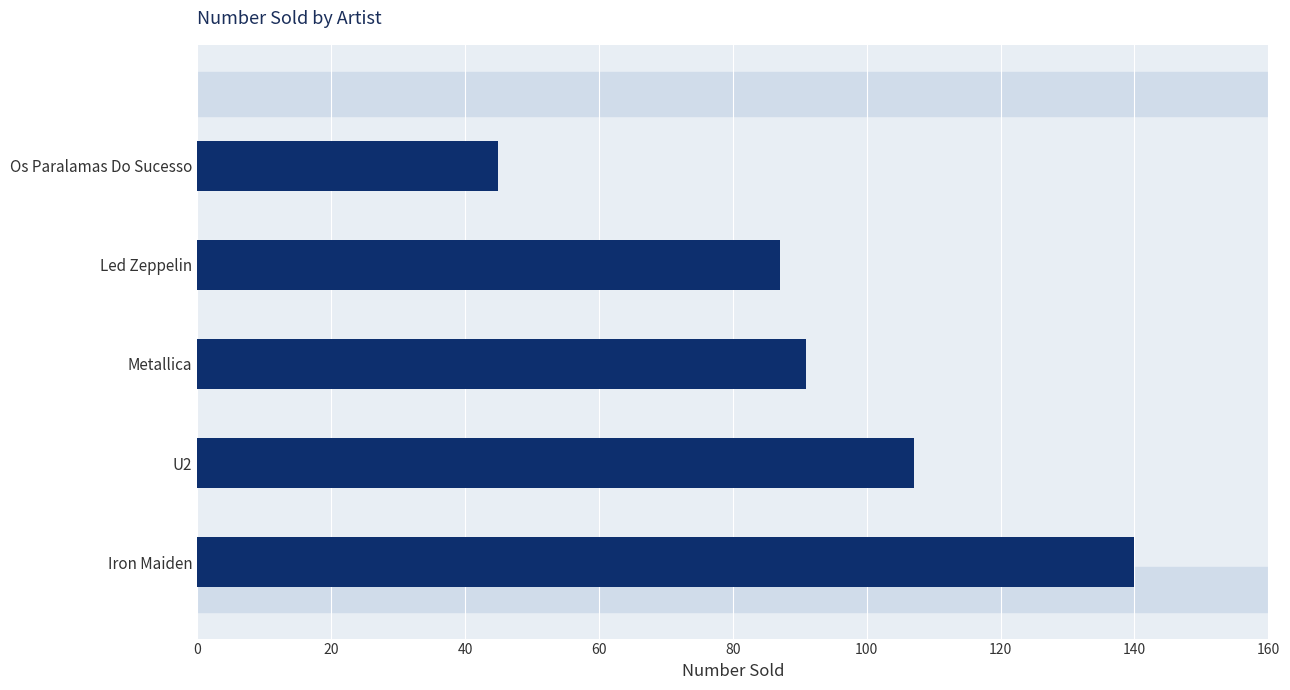

What is the change in value from Metallica to Led Zeppelin?

-4